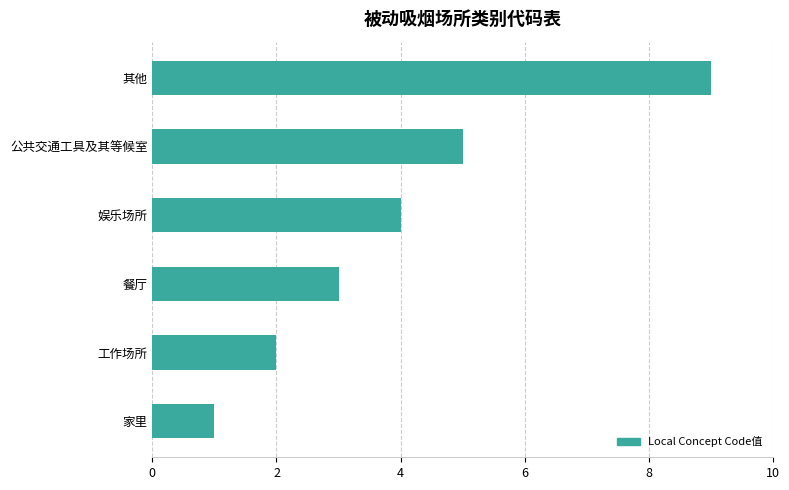

Does the chart contain stacked bars?

No